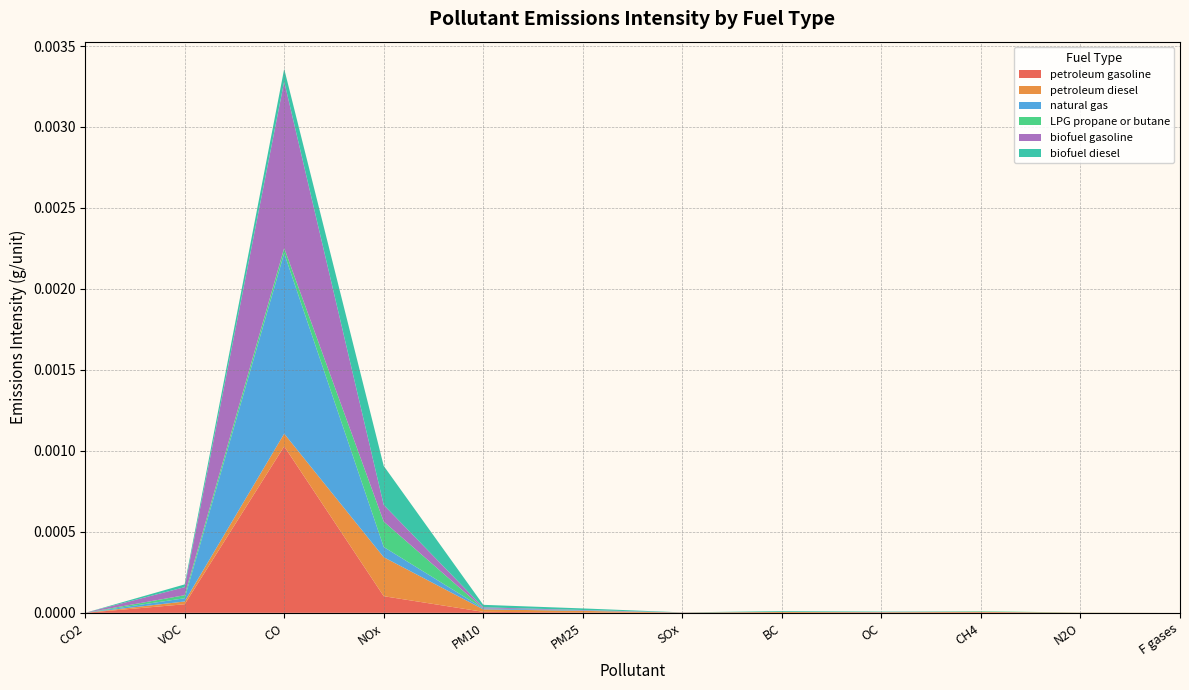

At which category is the sum across all series the highest?

CO